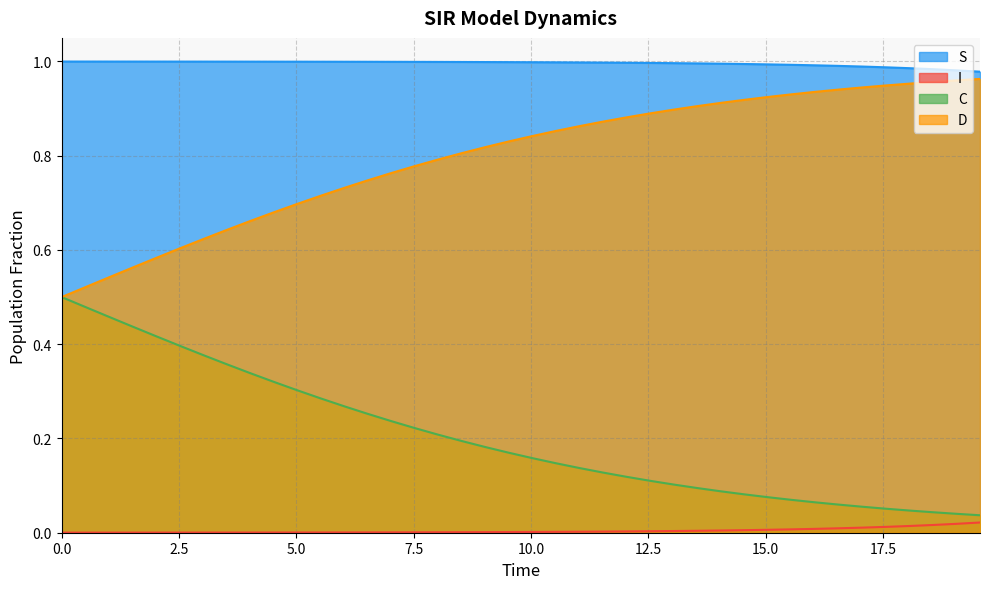

Which series has the largest total across all categories?

S